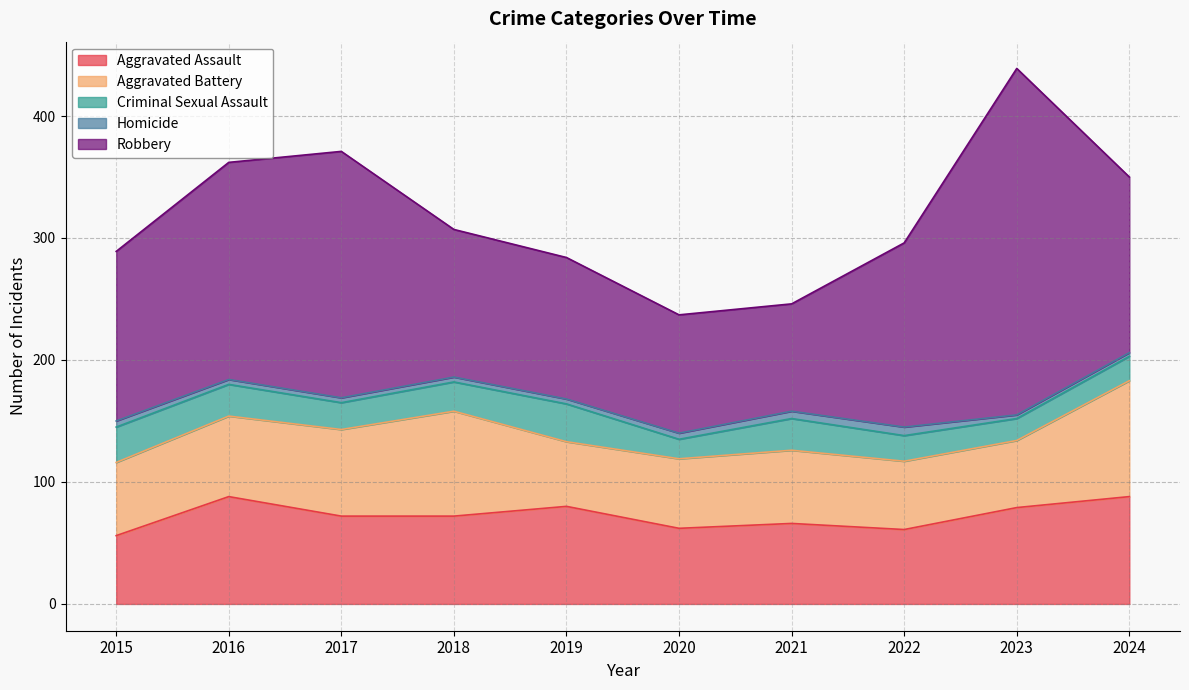

Rank the categories by Robbery value from lowest to highest.

2021, 2020, 2019, 2018, 2015, 2024, 2022, 2016, 2017, 2023